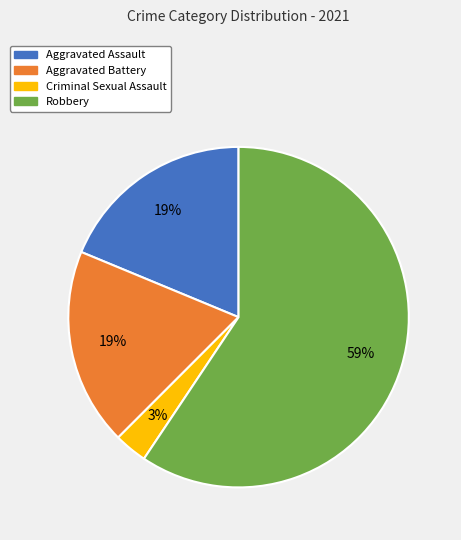

How many segments does this pie chart have?

4